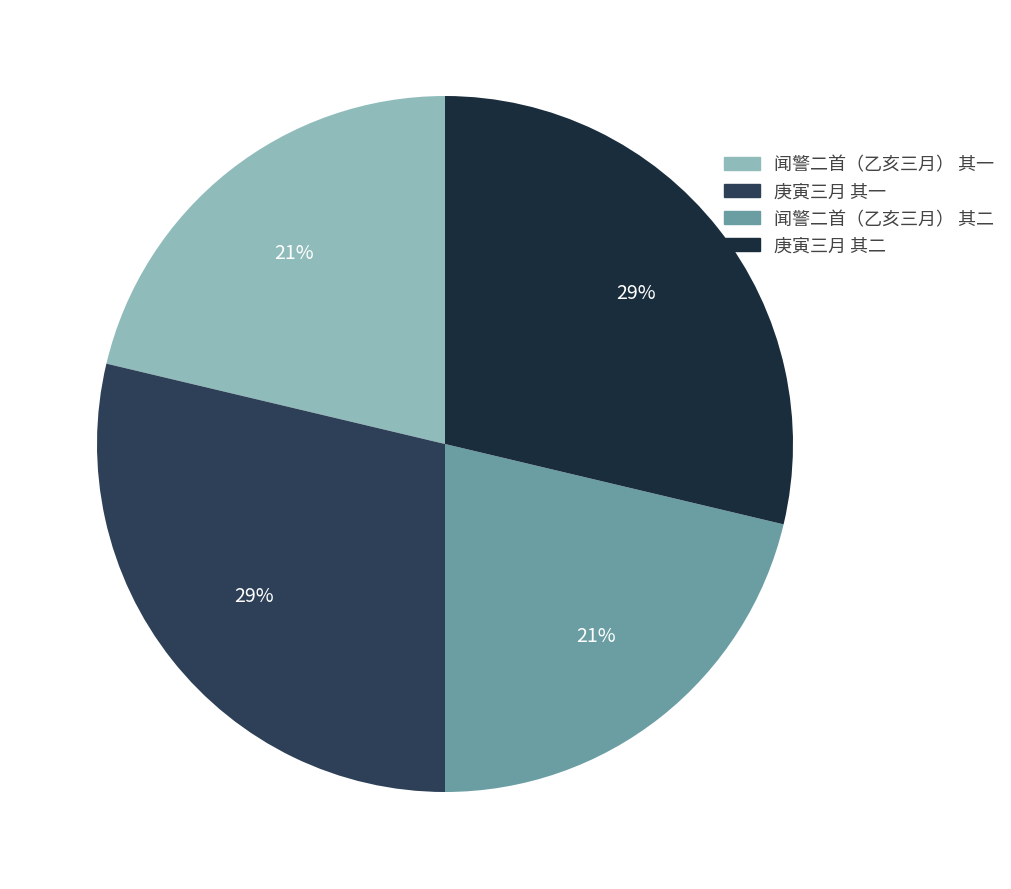

Count the number of slices in the pie.

4